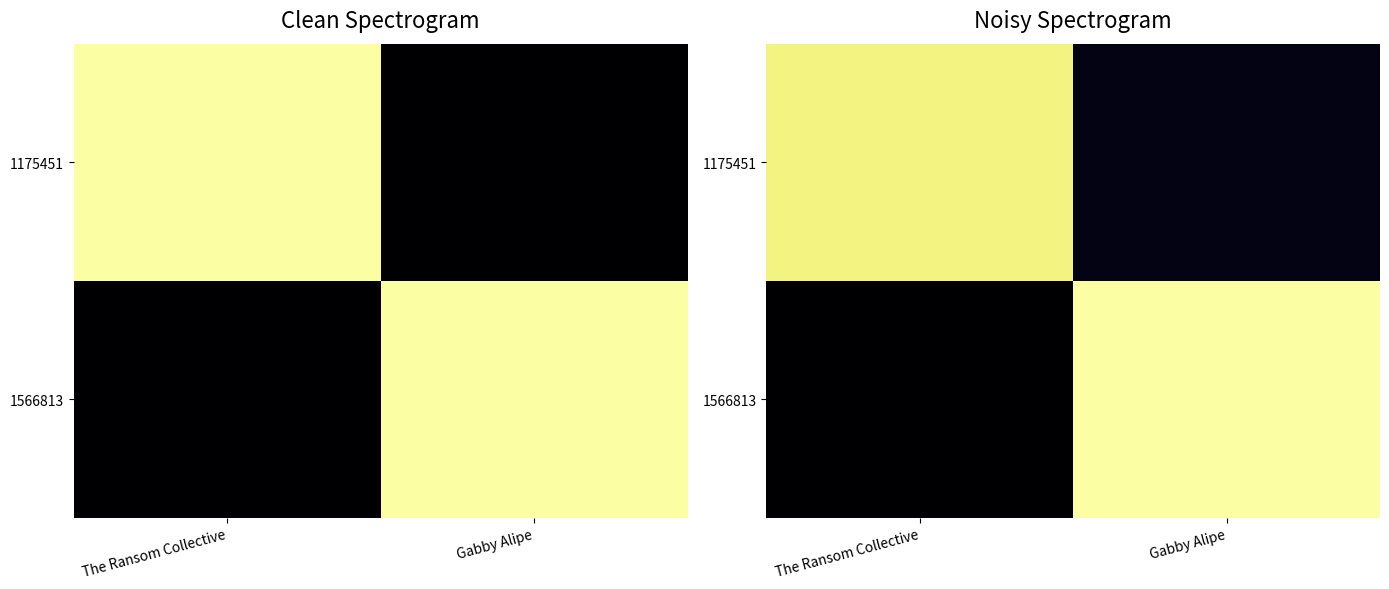

What is the sum of the 1175451 values at Gabby Alipe and The Ransom Collective?

3656207.2